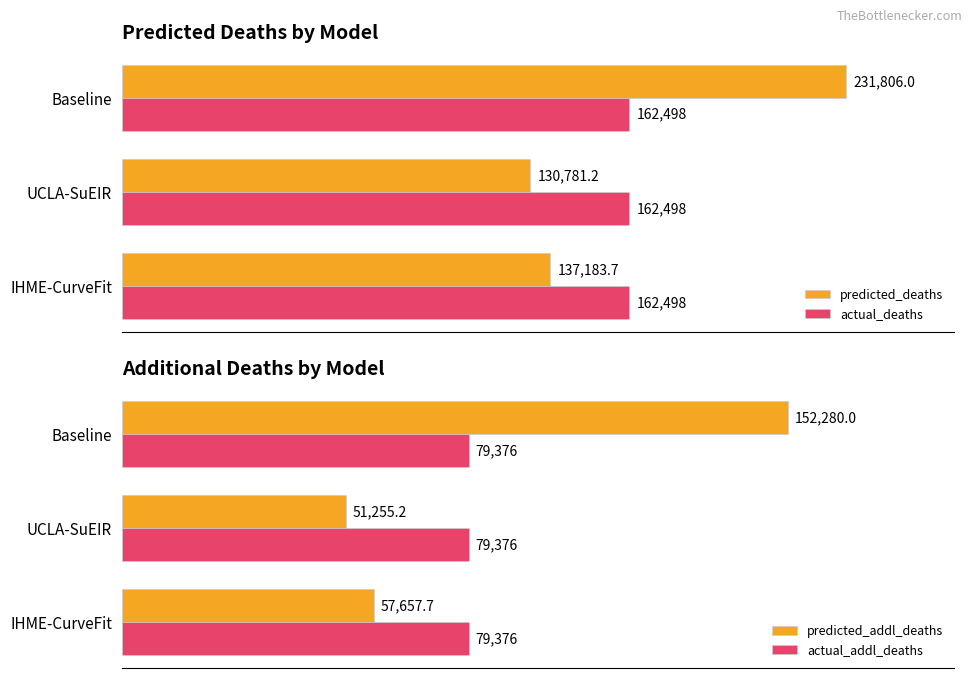

What is the lowest value of the predicted_deaths series?

130781.2